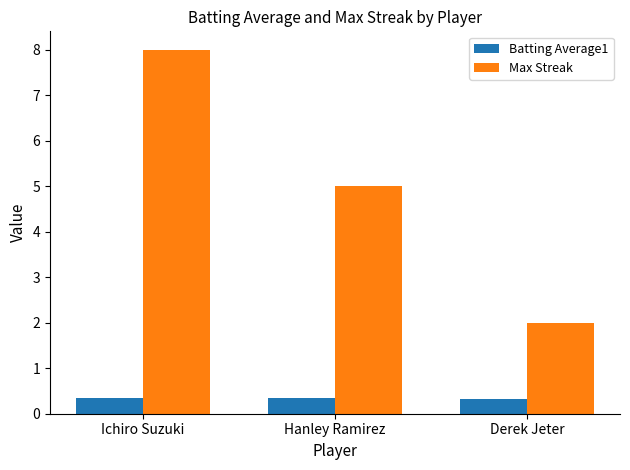

What is the approximate value of Max Streak at Ichiro Suzuki?

8.0